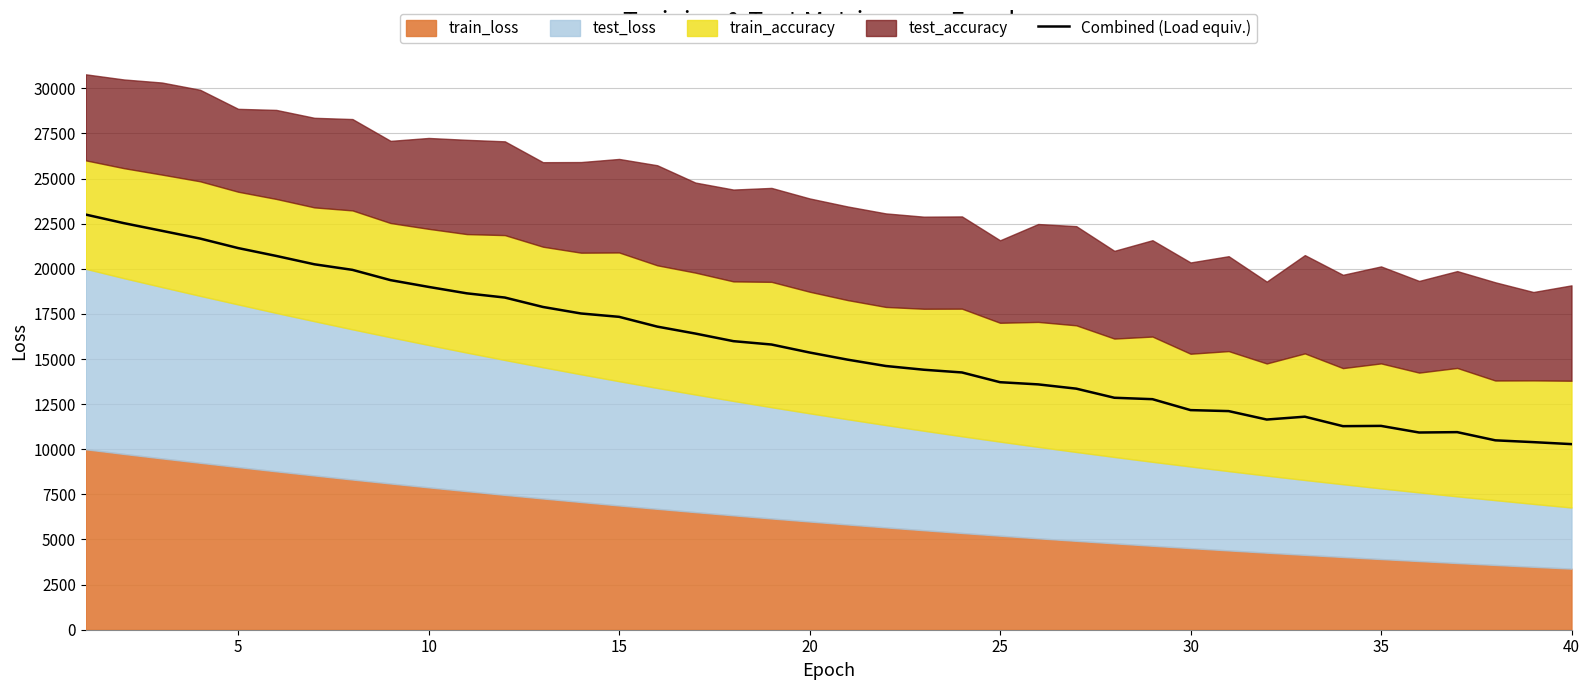

What is the lowest value of the Combined (Load equiv.) series?

10284.3